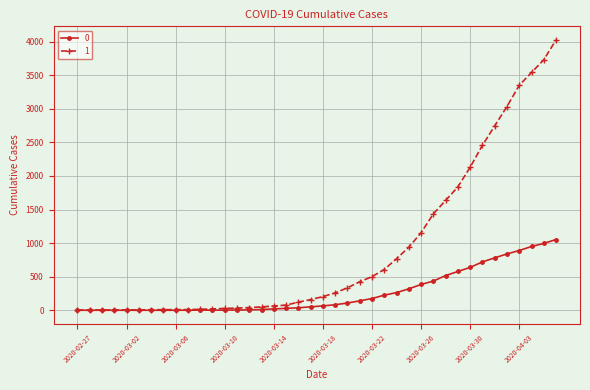

Rank the series by their maximum value, from lowest to highest.

0, 1